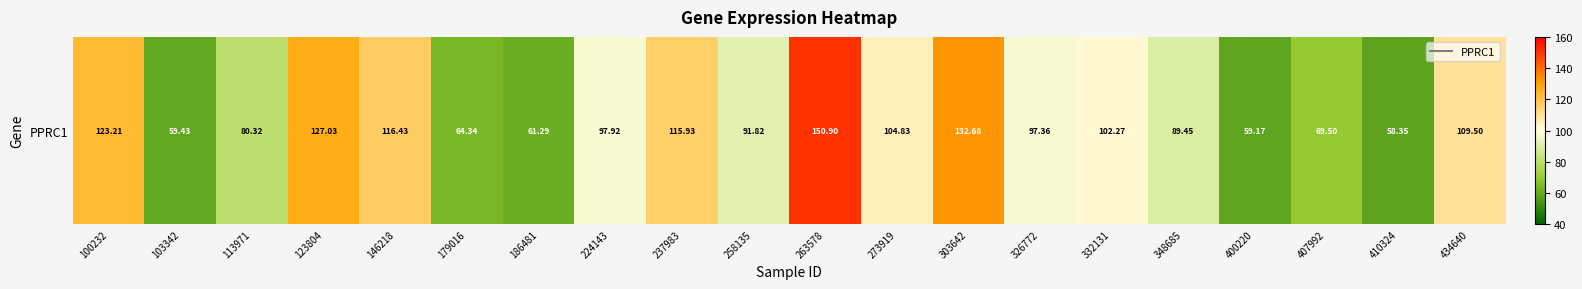

Which category has the highest value across all series?

263578